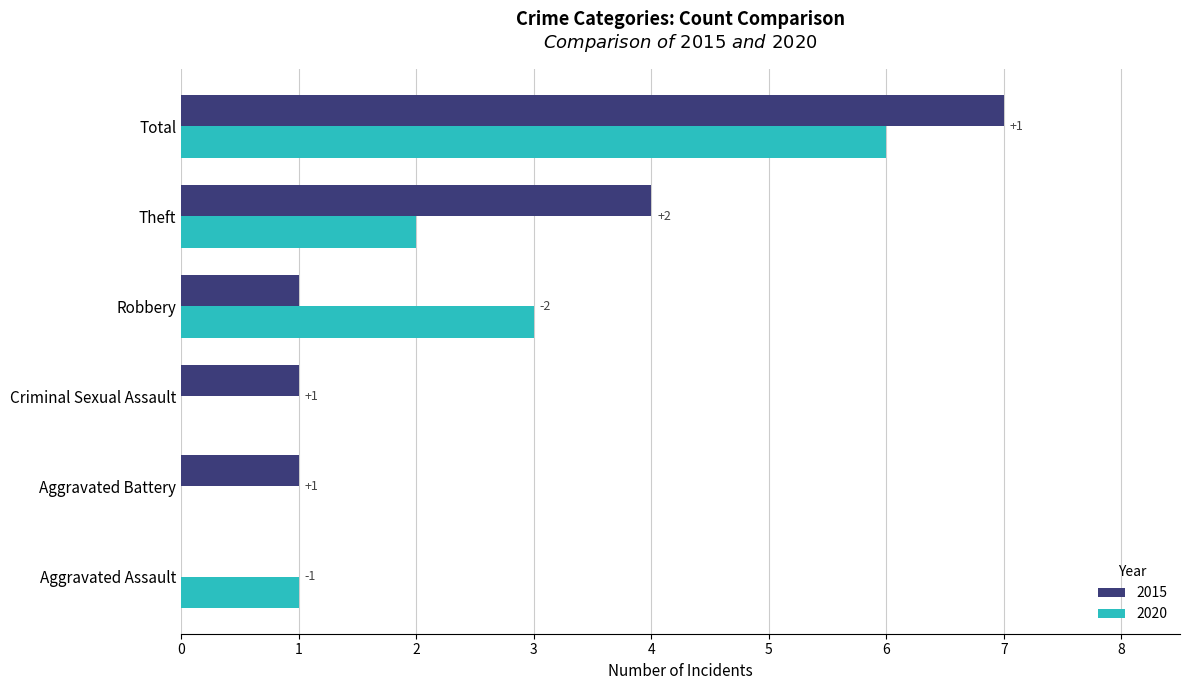

What is the sum of all 2020 values?

12